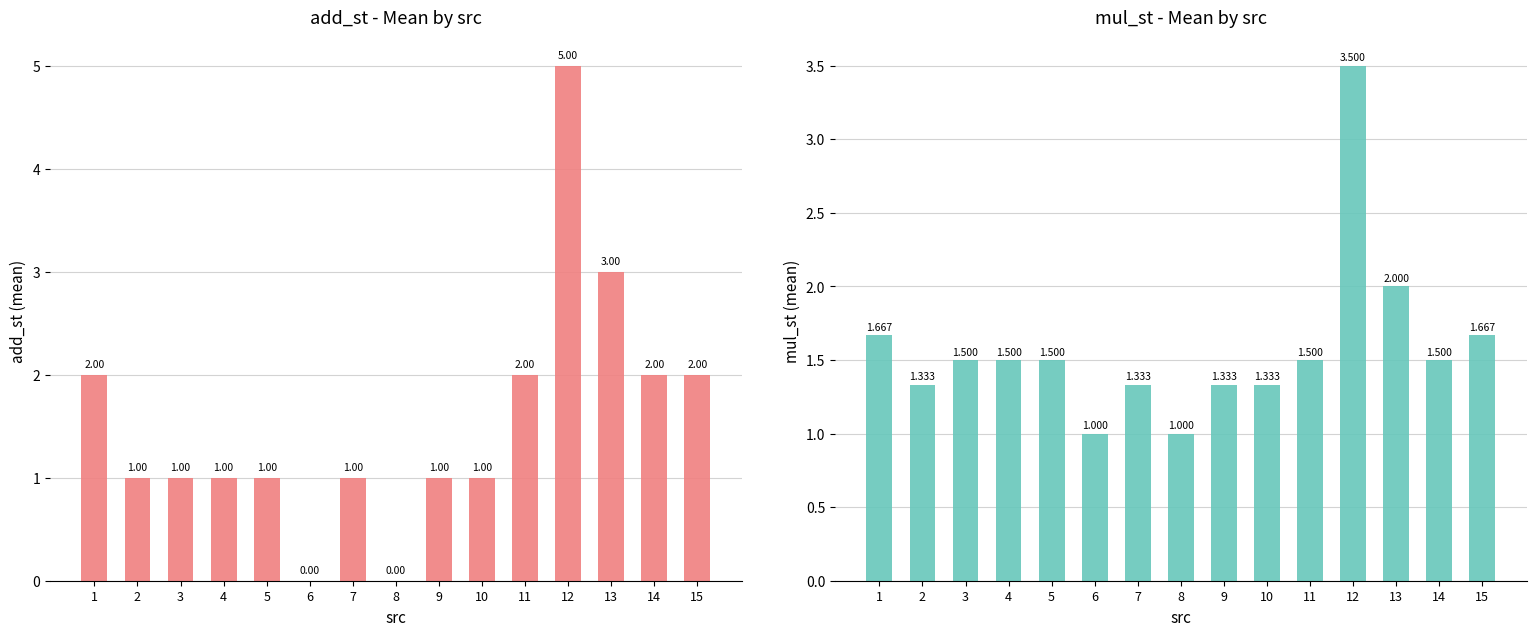

At which label is mul_st closest to 2?

13